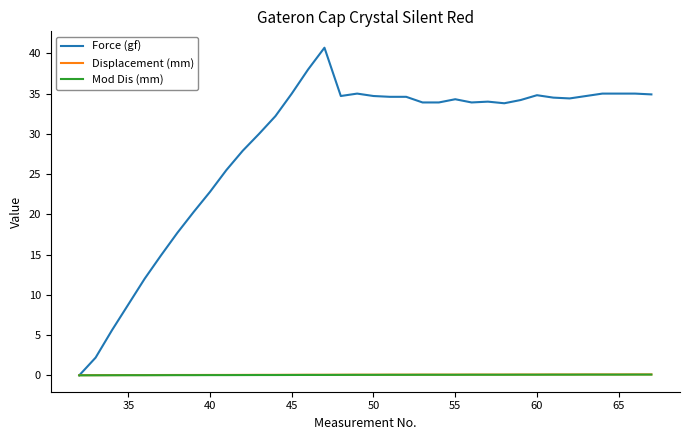

What is the difference between the maximum and second lowest values in the Mod Dis (mm) series?

0.1